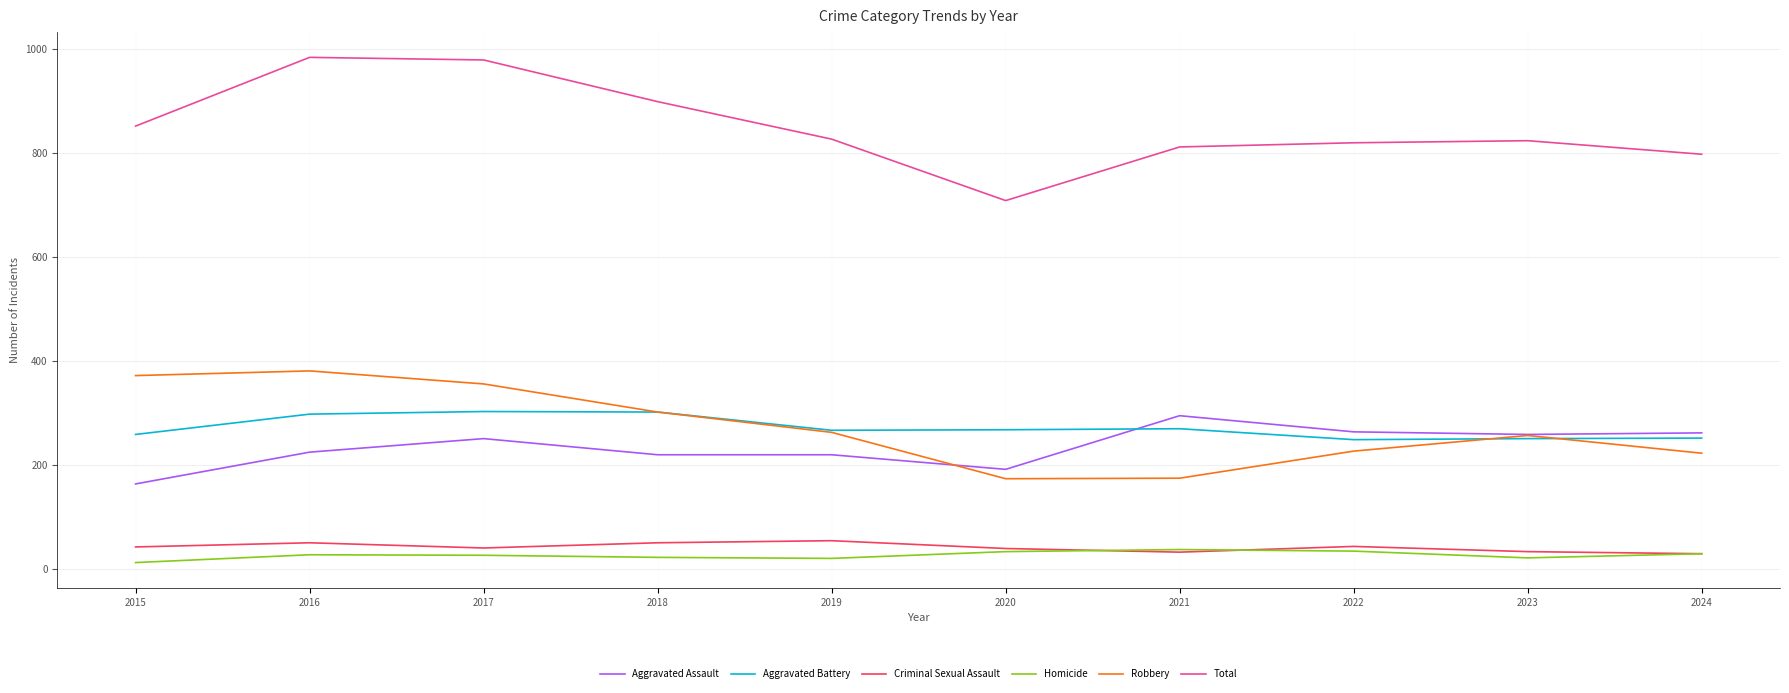

What is the total value across all series at 2020?

1416